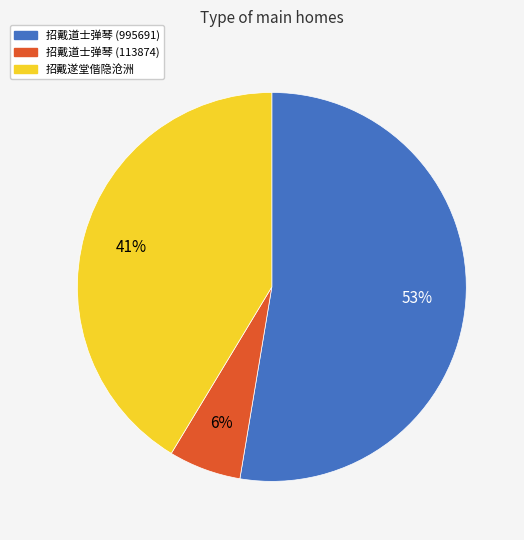

The 招戴道士弹琴 (113874) slice represents 1% of the pie. True or false?

False